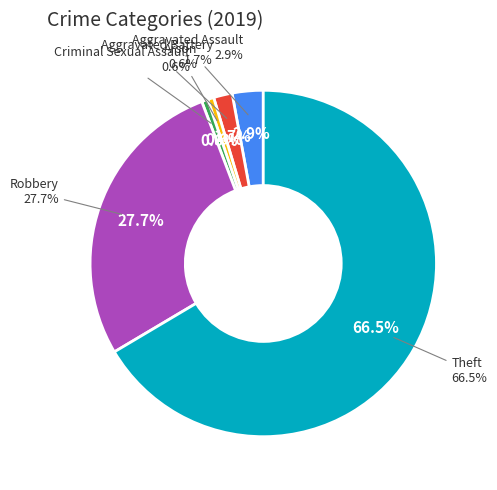

True or false: Homicide accounts for 0% of the total.

True